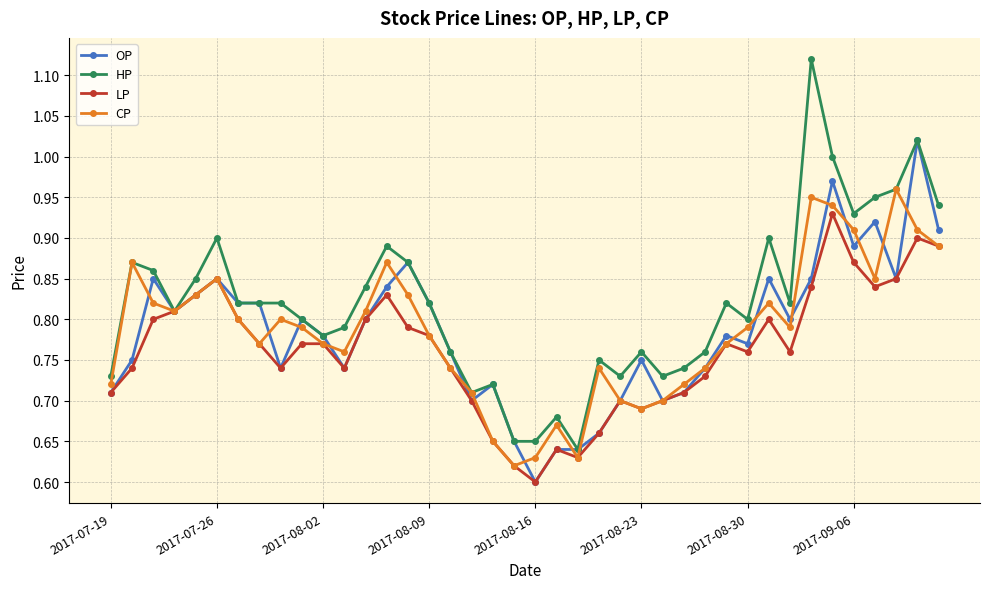

List the series in order of their peak value, highest first.

HP, OP, CP, LP